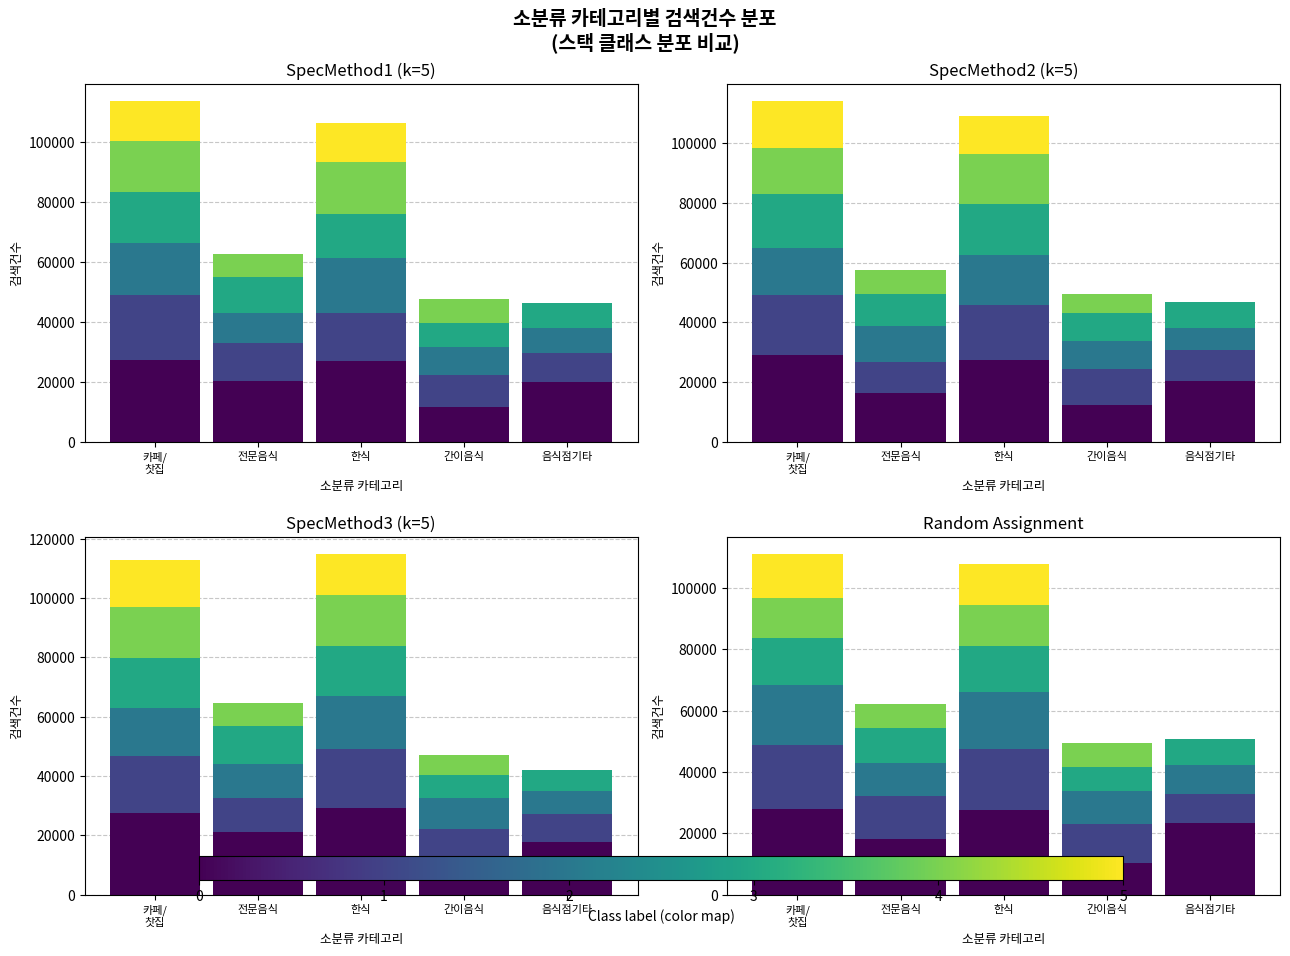

What is the difference between the Class 1 values at 음식점기타 and 간이음식?

3254